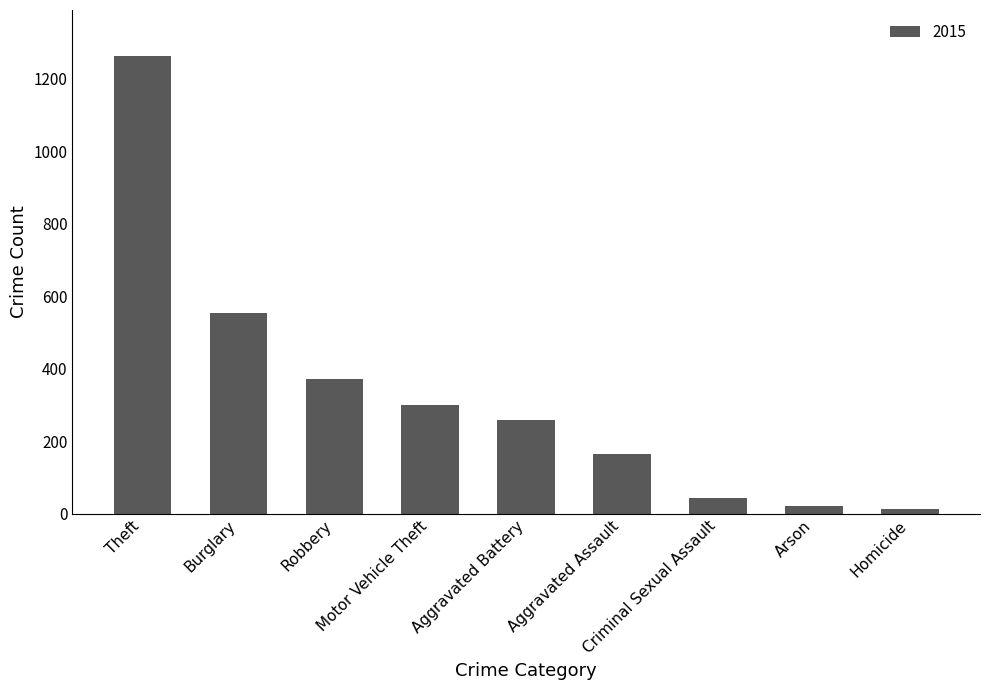

What is the greatest value displayed?

1263